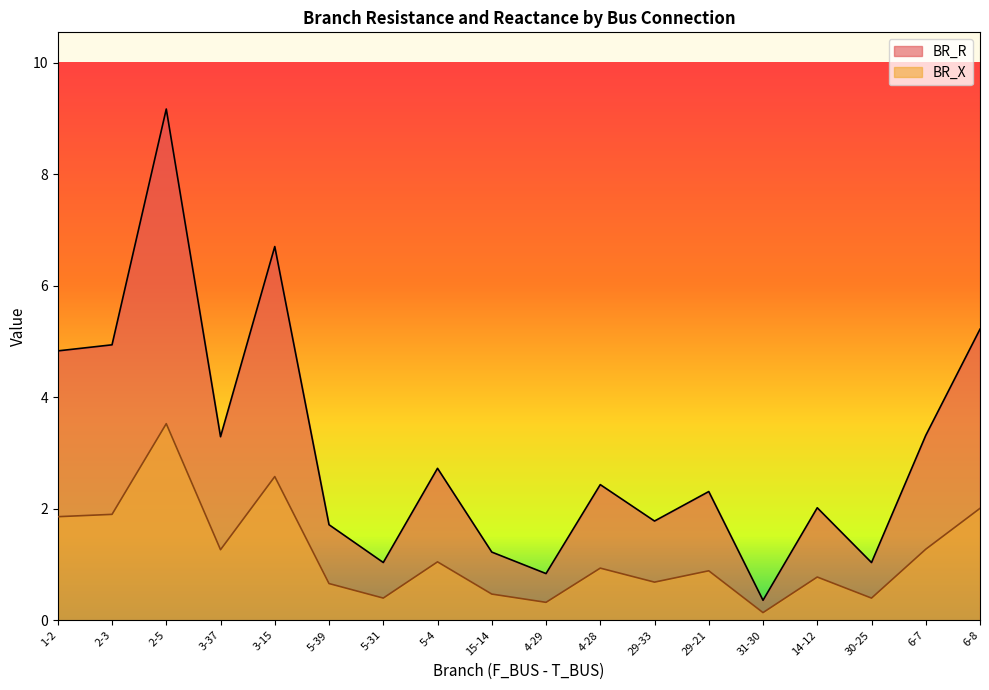

List the series in order of their overall mean, lowest first.

BR_X, BR_R